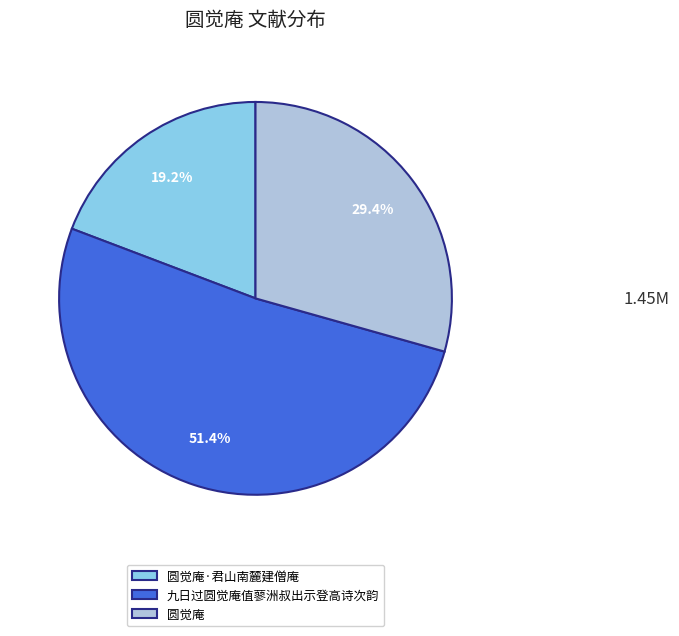

Which has a higher value, 九日过圆觉庵值蓼洲叔出示登高诗次韵 or 圆觉庵·君山南麓建僧庵?

九日过圆觉庵值蓼洲叔出示登高诗次韵